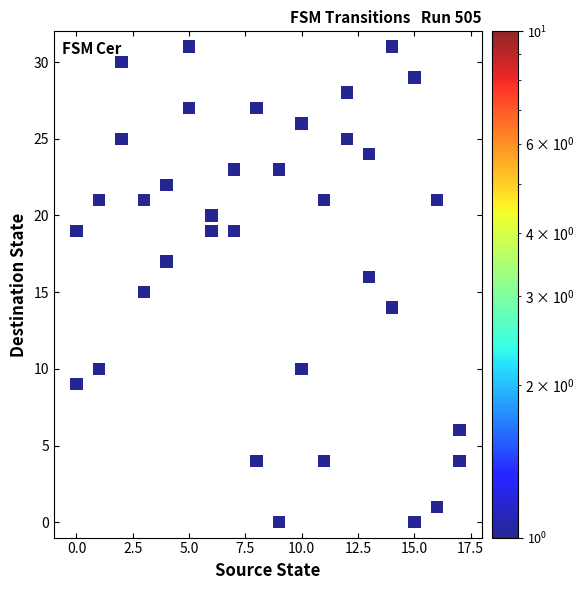

What is the range of Y values (max minus min)?

31